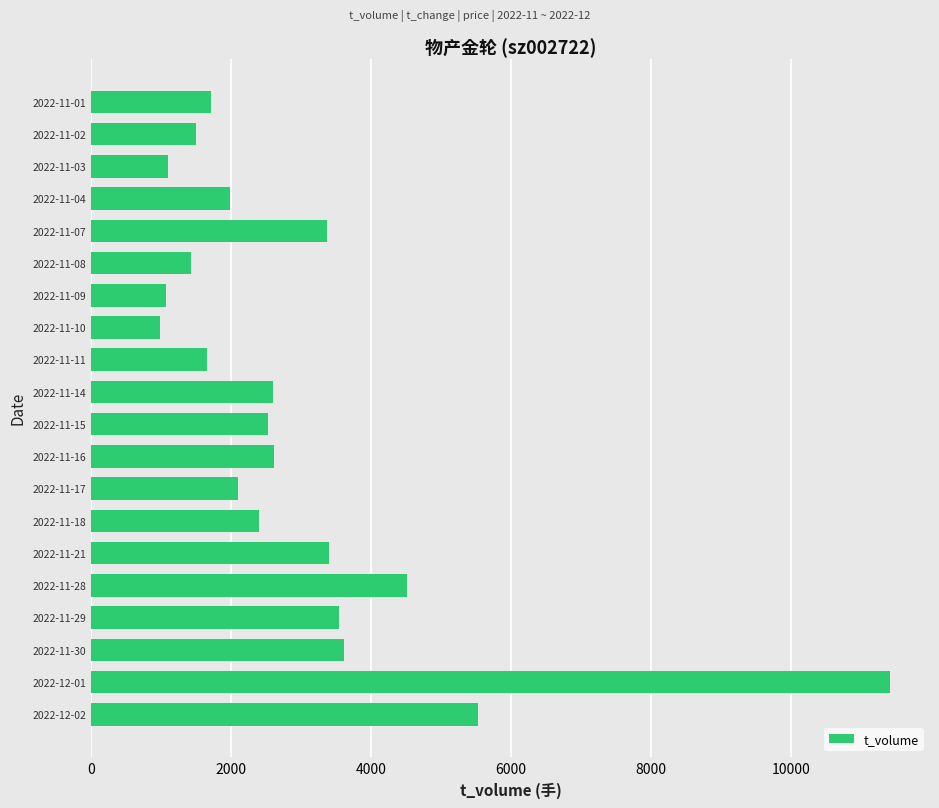

The value at 2022-11-04 is 1060. True or false?

False